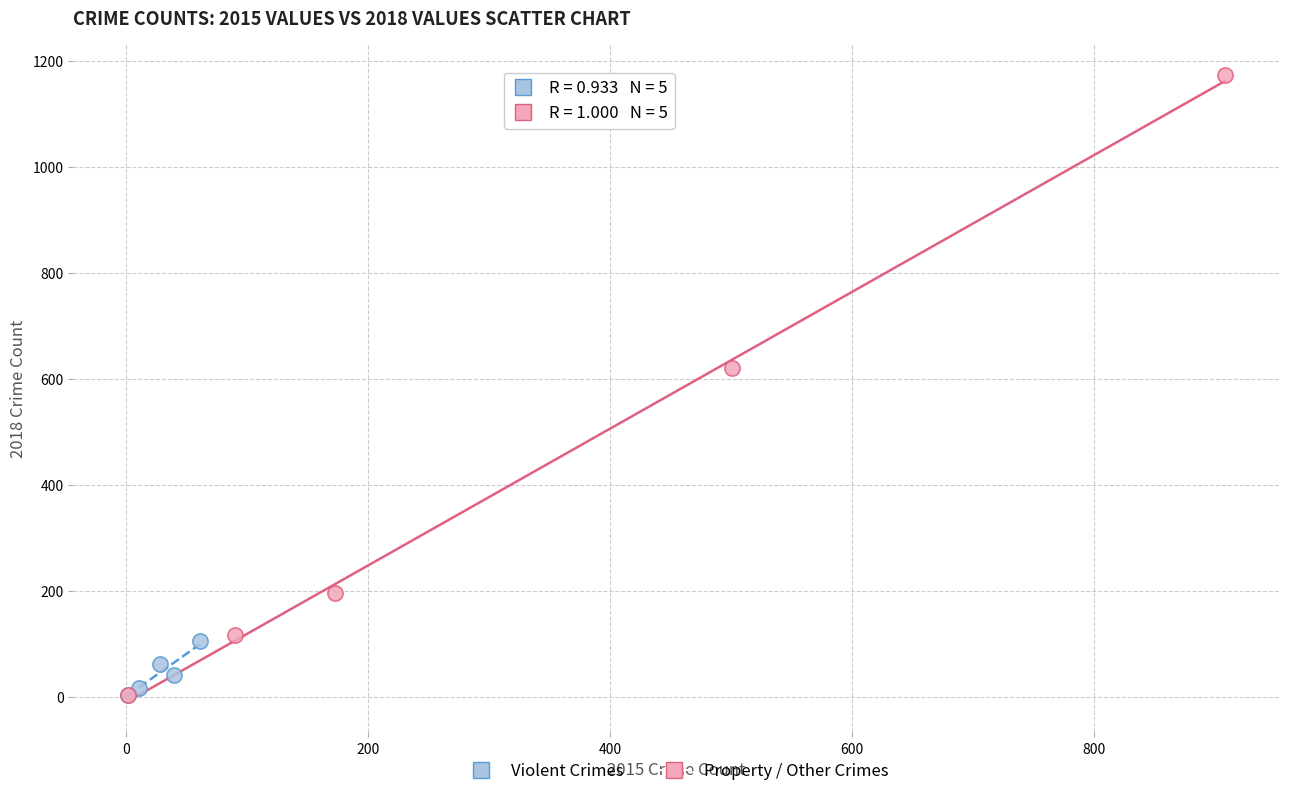

What are all the series names shown in the legend?

Violent Crimes, Property / Other Crimes